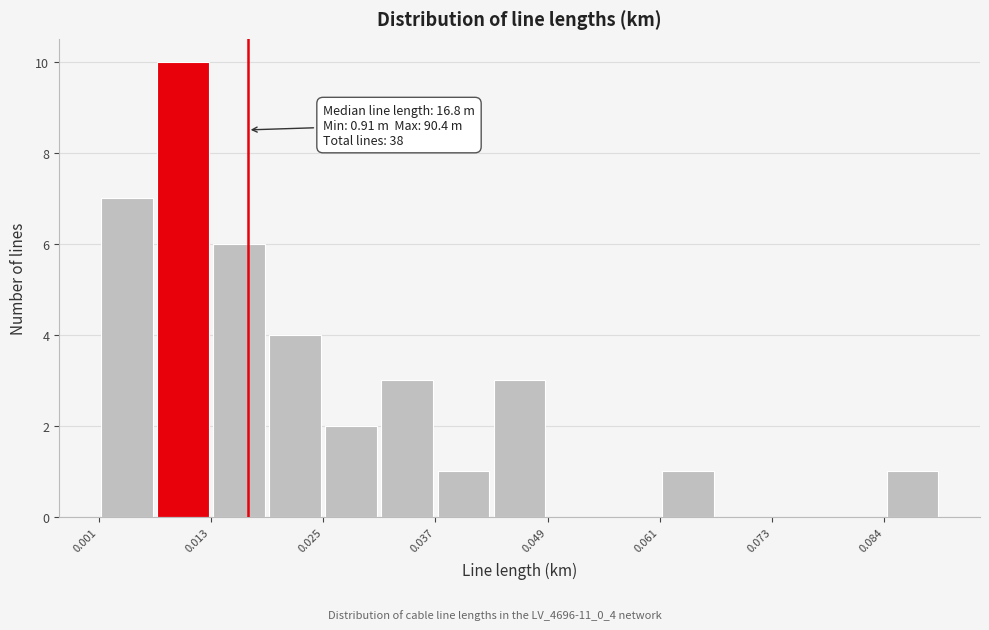

Read against the x-axis, roughly where is the centre of the tallest bar?

0.010